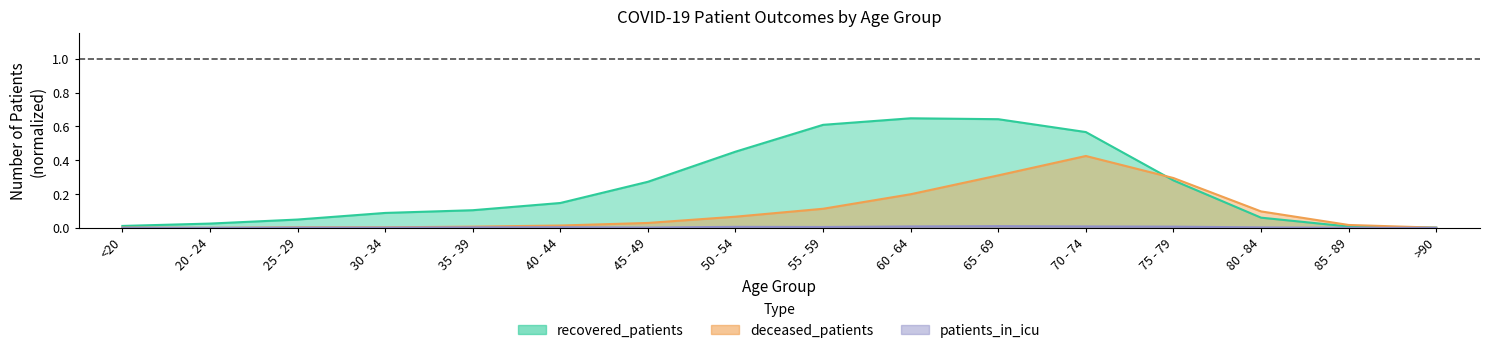

What is the difference between the deceased_patients values at 50 - 54 and 25 - 29?

0.1